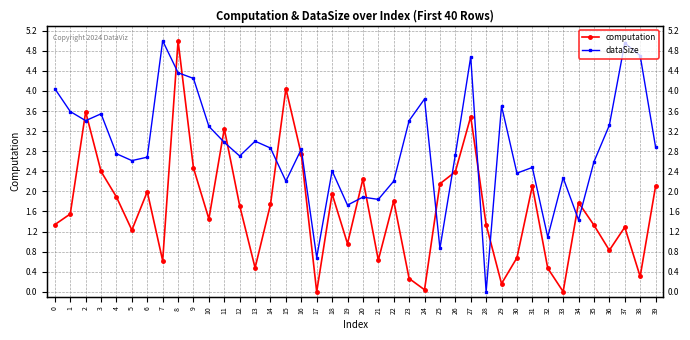

What is the value of the dataSize point at the 14th from the left?

3.0